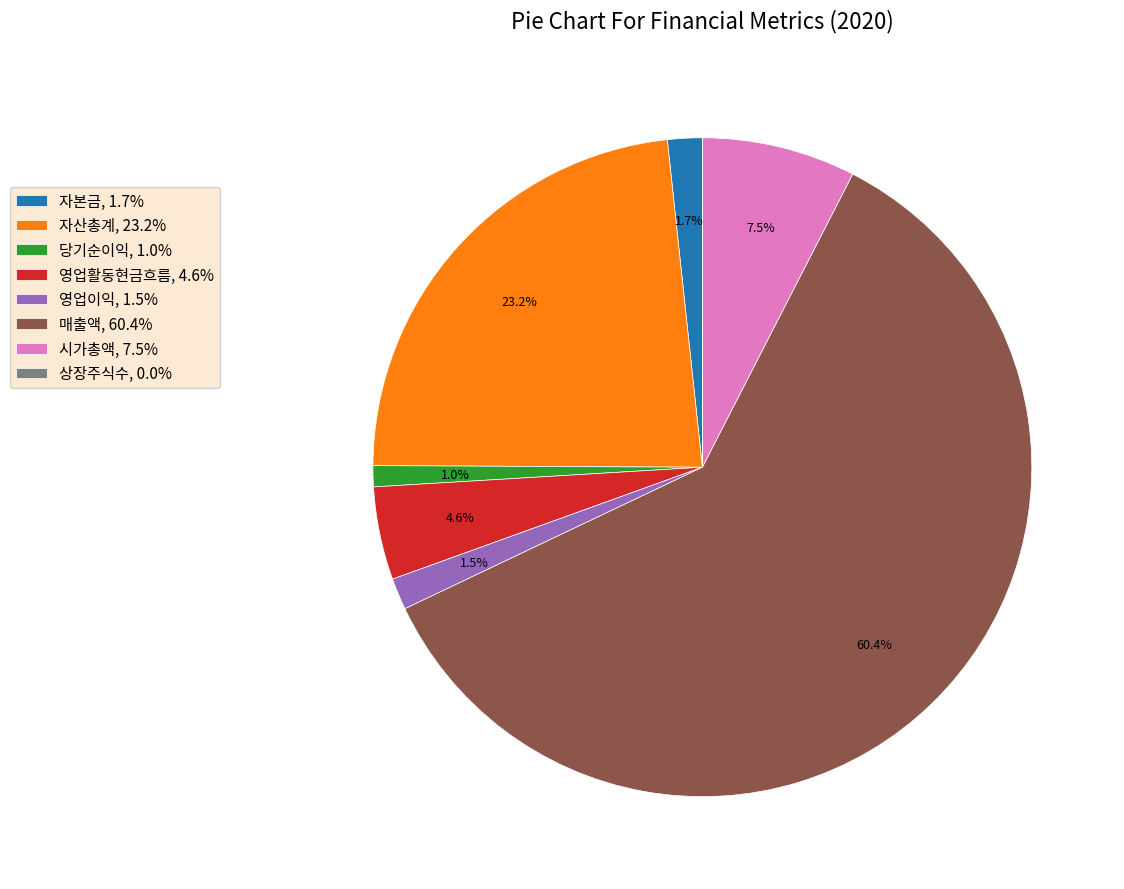

Which has a higher value, 영업활동현금흐름 or 영업이익?

영업활동현금흐름